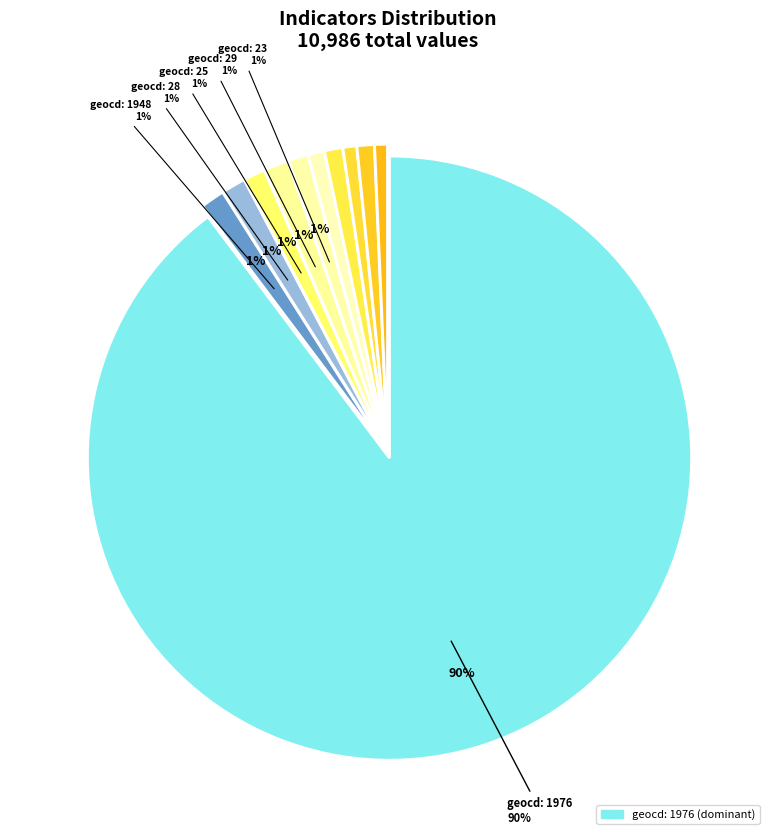

To the nearest percent, what is the combined percentage of 15 and 1976?

90%